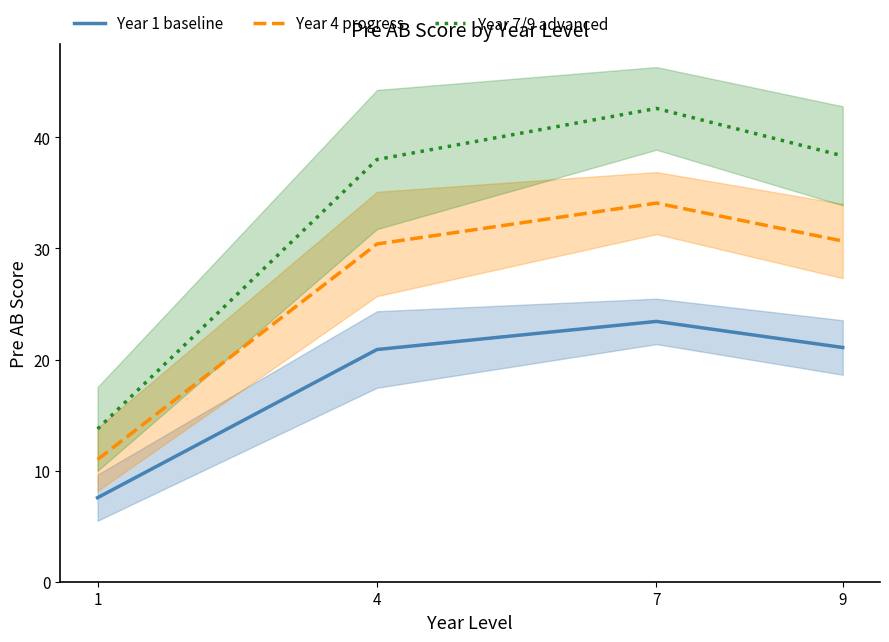

At 7, list the series in order from smallest to largest.

Year 1 baseline, Year 4 progress, Year 7/9 advanced